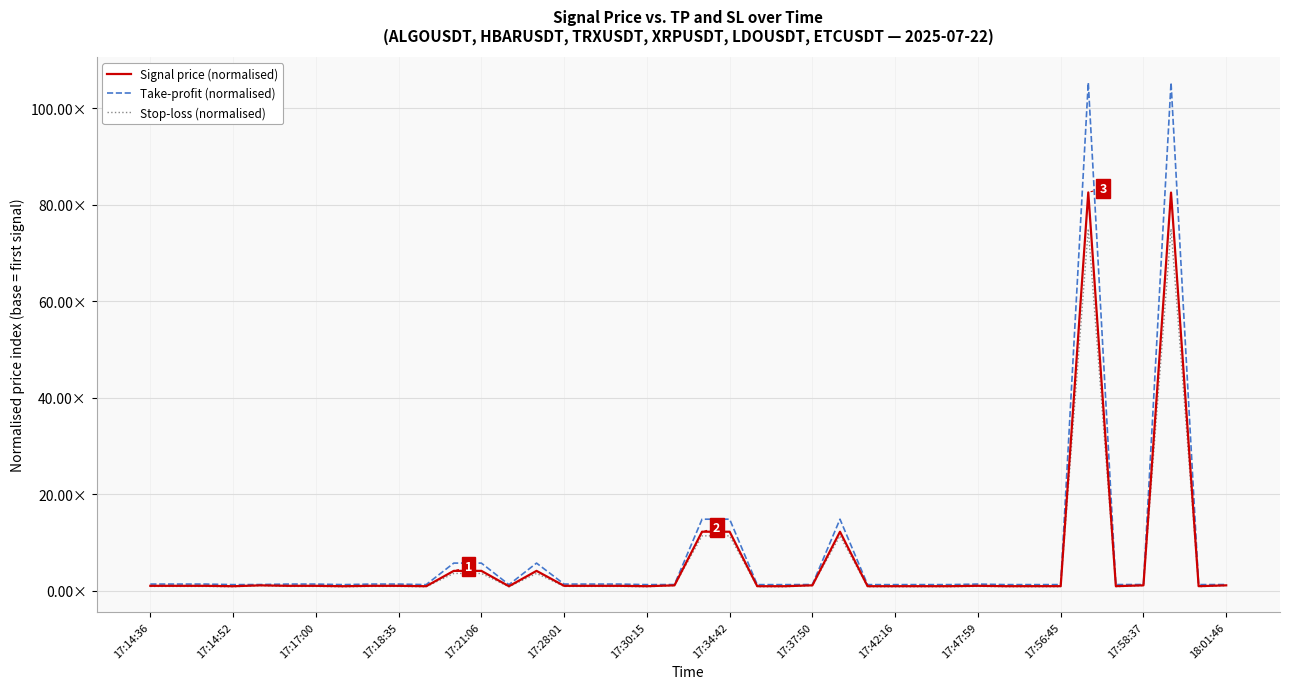

Reading left to right, extract all data points from this chart.

Signal price (normalised): 1.0	1.0	1.0	0.9	1.1	1.0	1.0	0.9	1.0	1.0	0.9	4.1	4.1	0.9	4.1	1.0	1.0	1.0	0.9	1.1	12.2	12.2	0.9	0.9	1.1	12.2	0.9	0.9	0.9	0.9	1.0	0.9	0.9	0.9	82.5	0.9	1.1	82.5	0.9	1.1
Take-profit (normalised): 1.4	1.4	1.4	1.2	1.3	1.4	1.4	1.2	1.4	1.4	1.2	5.7	5.7	1.2	5.7	1.4	1.4	1.4	1.2	1.3	14.8	14.8	1.2	1.2	1.3	14.8	1.2	1.2	1.3	1.3	1.4	1.3	1.3	1.3	105.3	1.3	1.3	105.3	1.3	1.3
Stop-loss (normalised): 0.9	0.9	0.9	0.8	1.0	0.9	0.9	0.8	0.9	0.9	0.8	3.6	3.6	0.8	3.6	0.9	0.9	0.9	0.8	1.0	11.4	11.4	0.8	0.8	1.0	11.4	0.8	0.8	0.8	0.8	0.9	0.8	0.8	0.8	75.0	0.8	1.0	75.0	0.8	1.0